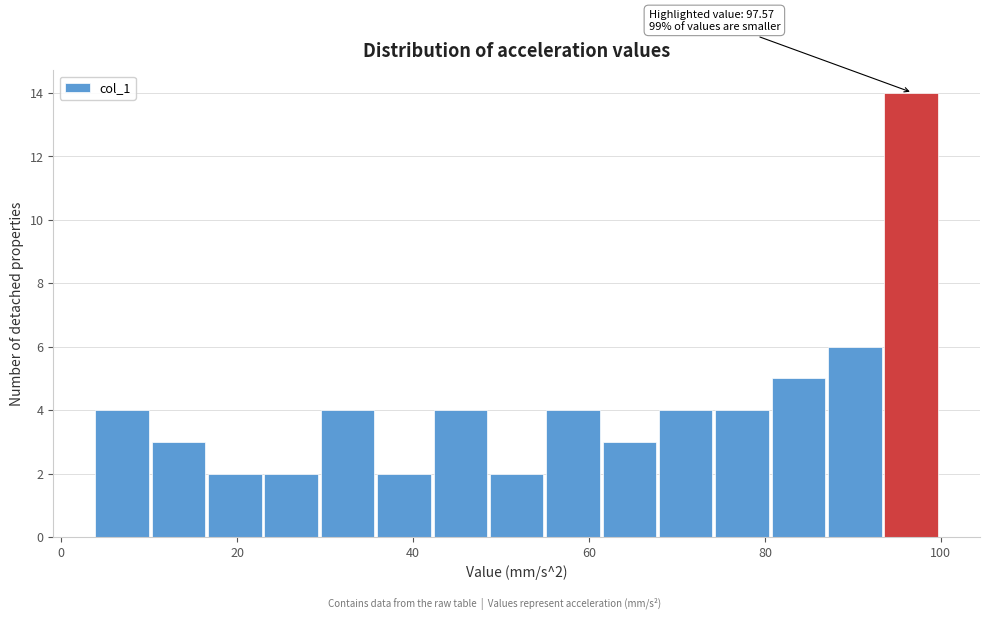

Read against the x-axis, roughly where is the centre of the tallest bar?

96